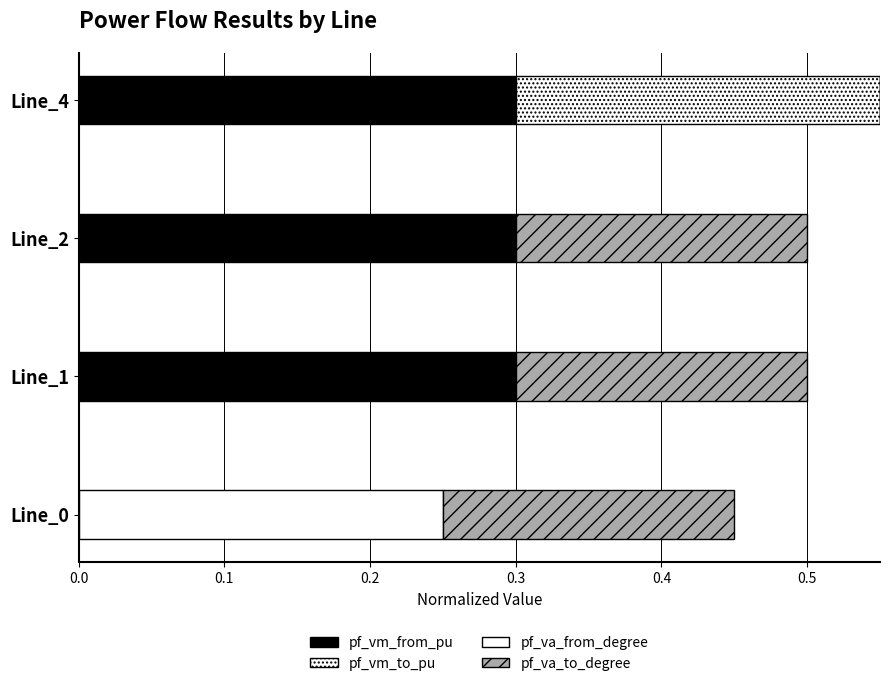

How many data points in pf_vm_from_pu are above 0?

3